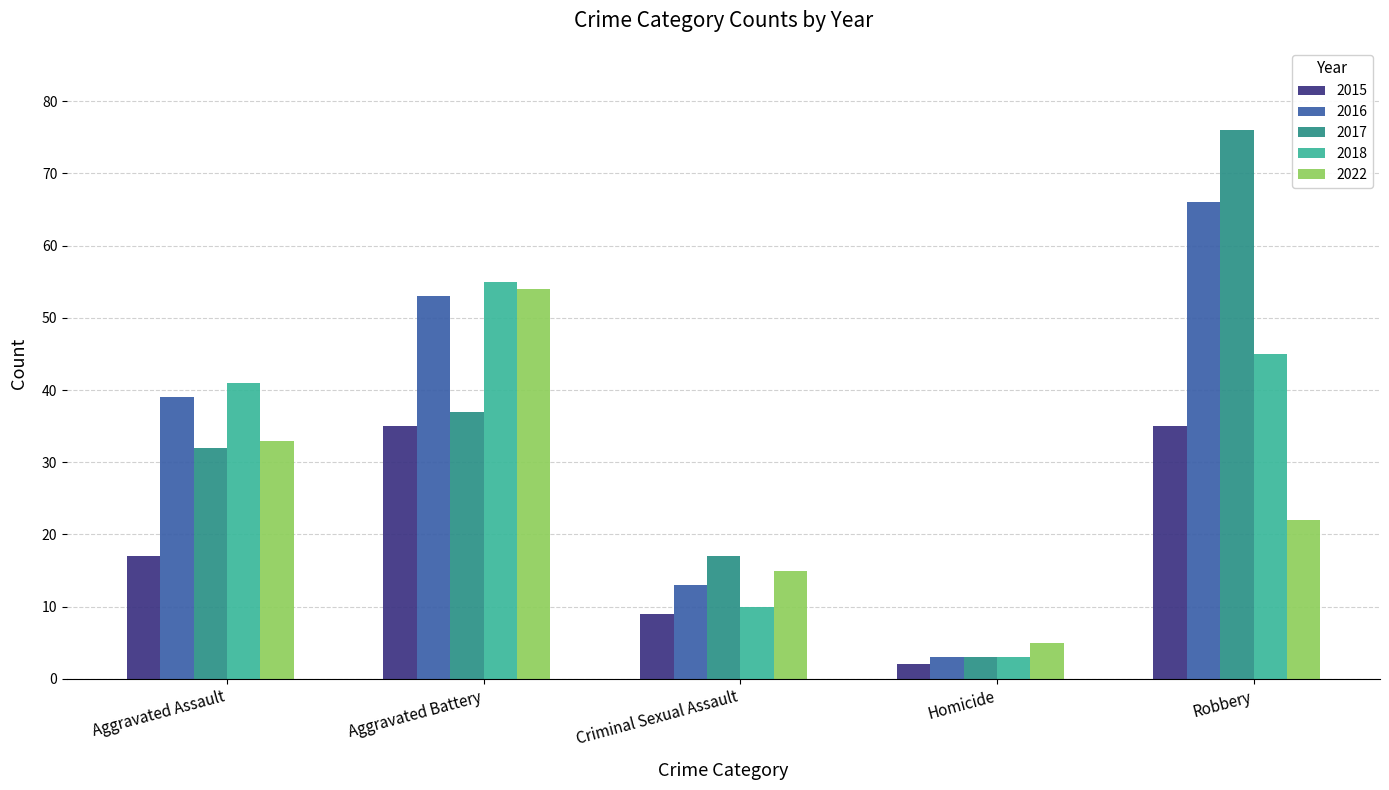

Reading right to left, list all the values displayed in this chart.

2015: Robbery=35	Homicide=2	Criminal Sexual Assault=9	Aggravated Battery=35	Aggravated Assault=17
2016: Robbery=66	Homicide=3	Criminal Sexual Assault=13	Aggravated Battery=53	Aggravated Assault=39
2017: Robbery=76	Homicide=3	Criminal Sexual Assault=17	Aggravated Battery=37	Aggravated Assault=32
2018: Robbery=45	Homicide=3	Criminal Sexual Assault=10	Aggravated Battery=55	Aggravated Assault=41
2022: Robbery=22	Homicide=5	Criminal Sexual Assault=15	Aggravated Battery=54	Aggravated Assault=33